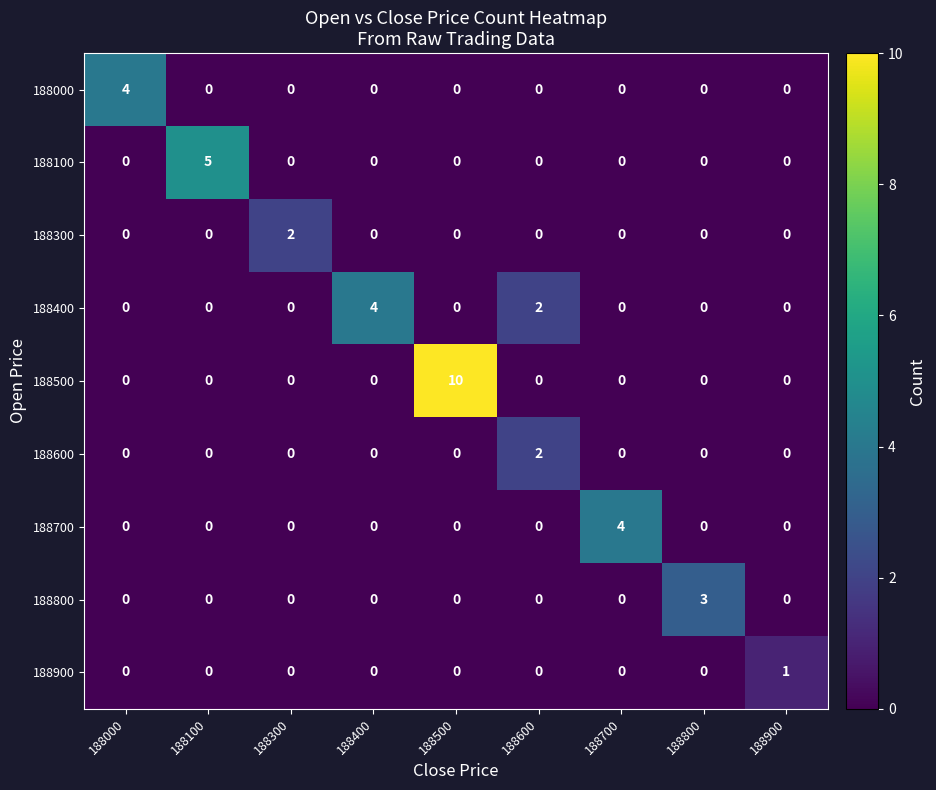

Is it true that 188800 equals 2 at 188700?

False